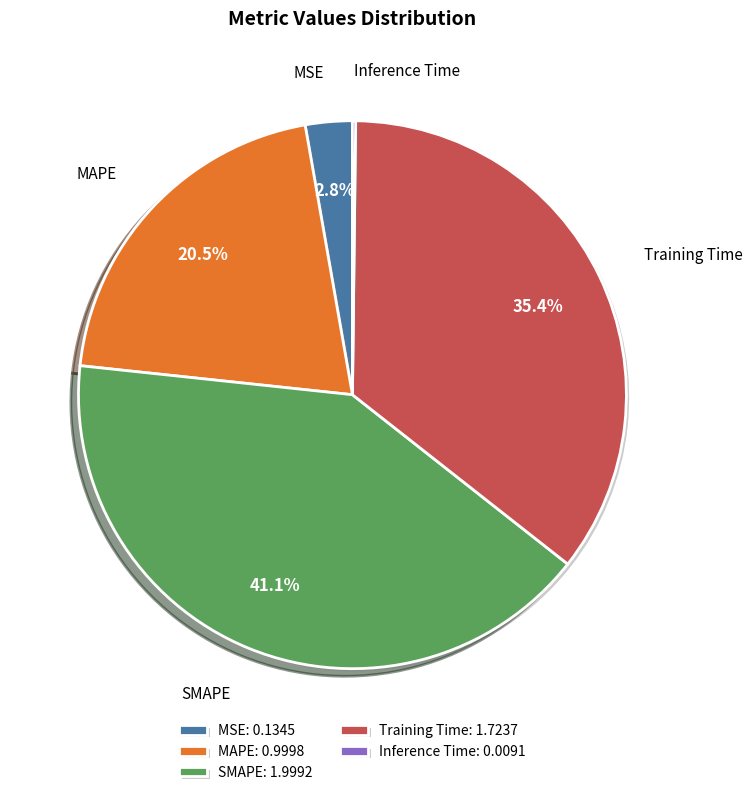

Which has a higher value, MSE: 0.1345 or Training Time: 1.7237?

Training Time: 1.7237